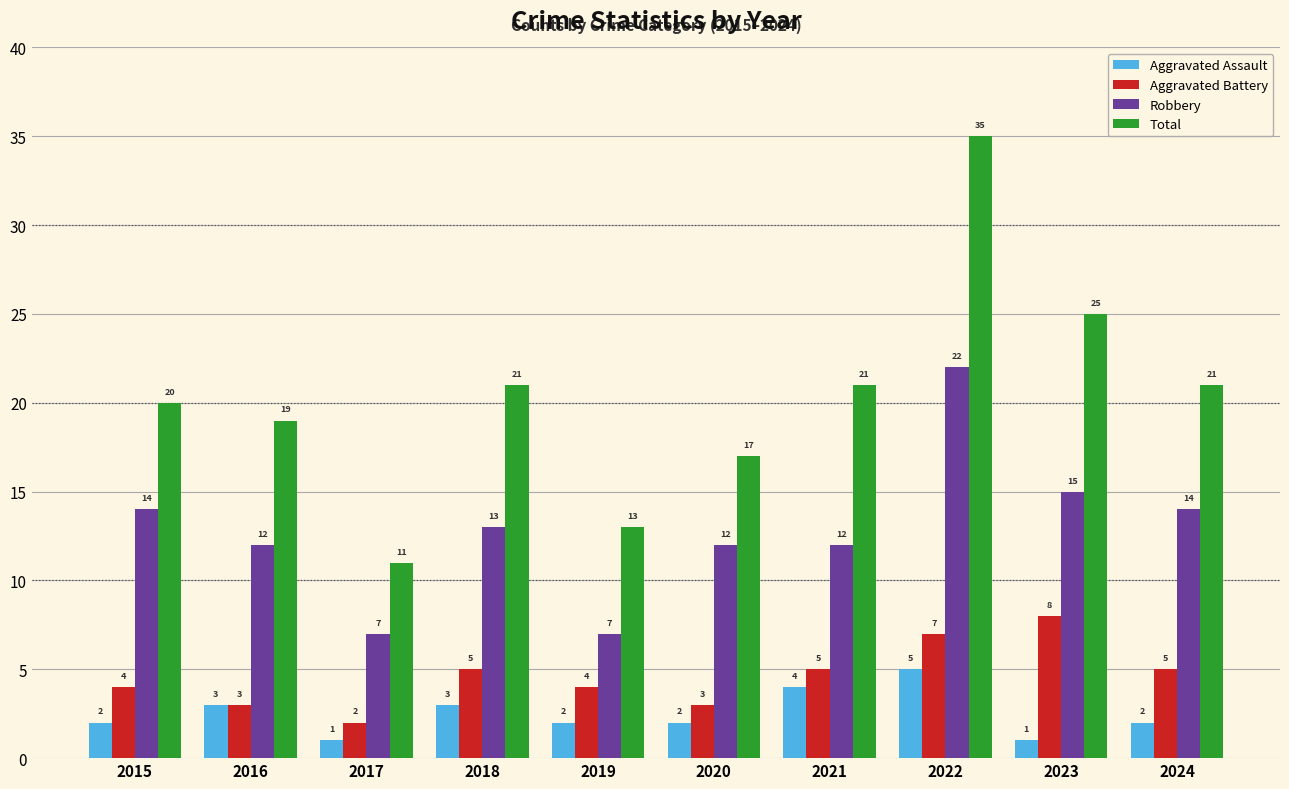

What is the value of the Aggravated Assault bar at the 3rd from the left?

1